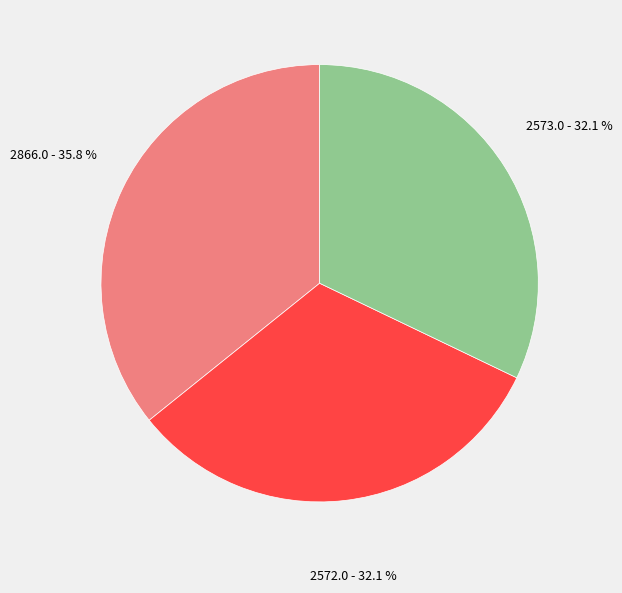

How many segments does this pie chart have?

3